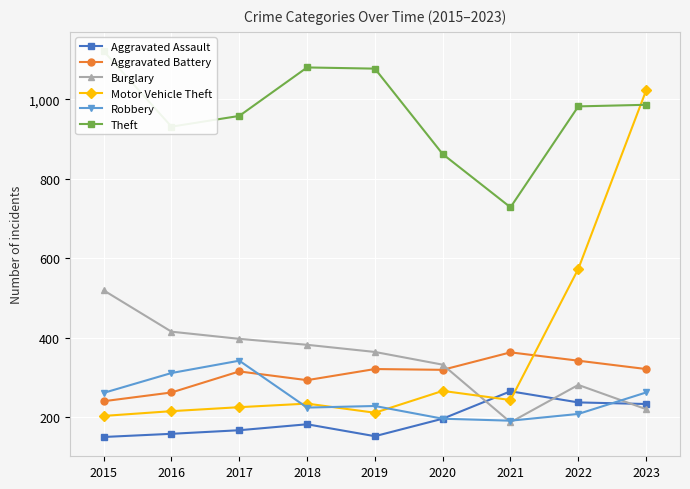

How many interior local valleys does the Aggravated Battery series have?

2